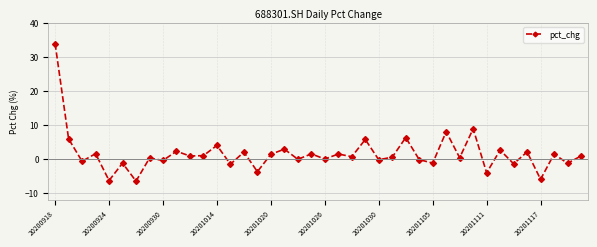

What is the smallest value displayed?

-6.5